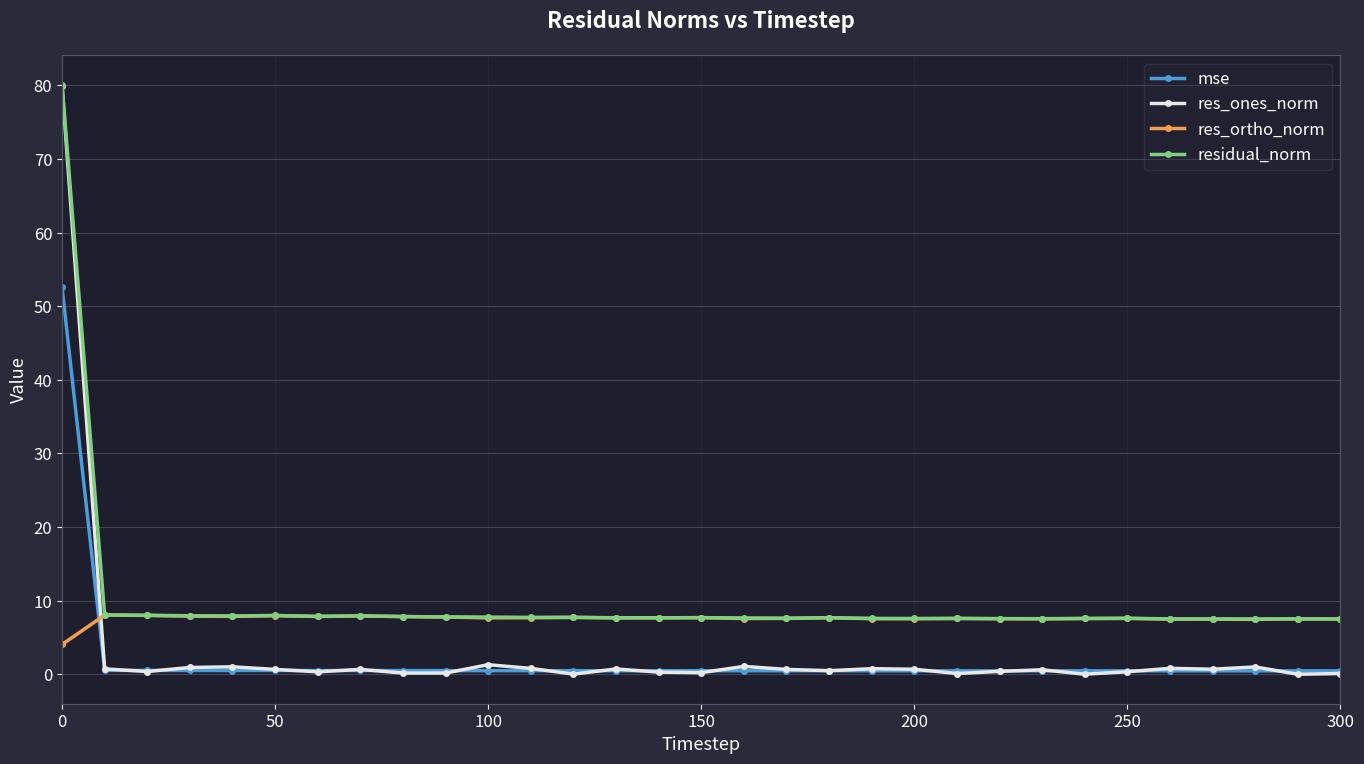

How many intersections are there between res_ortho_norm and mse?

1